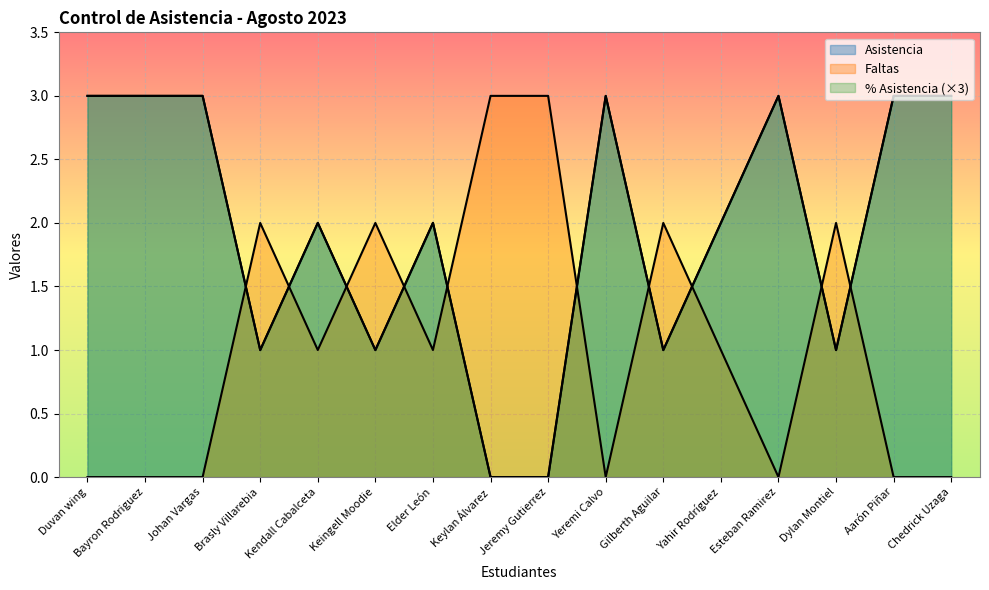

What are all the series names shown in the legend?

Asistencia, Faltas, % Asistencia